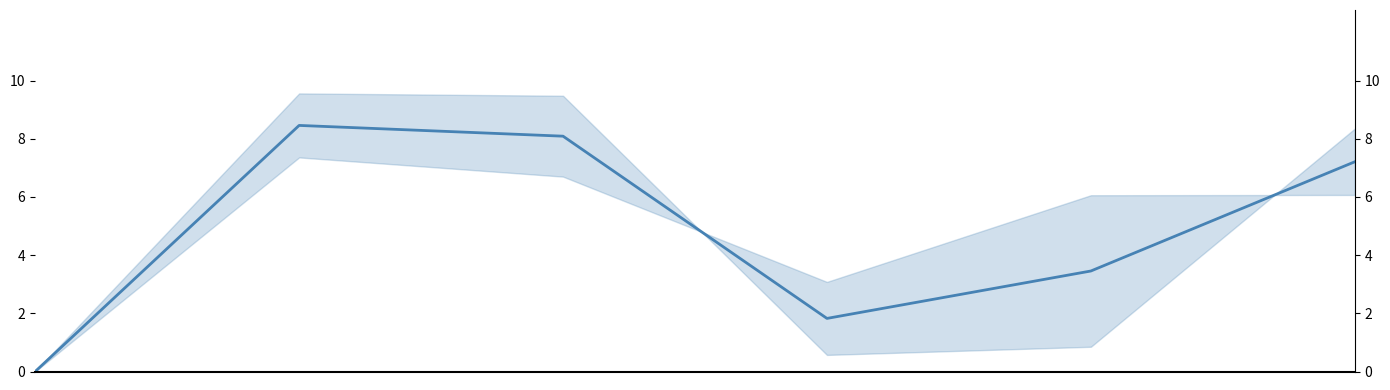

Where does the data first go above 7?

1